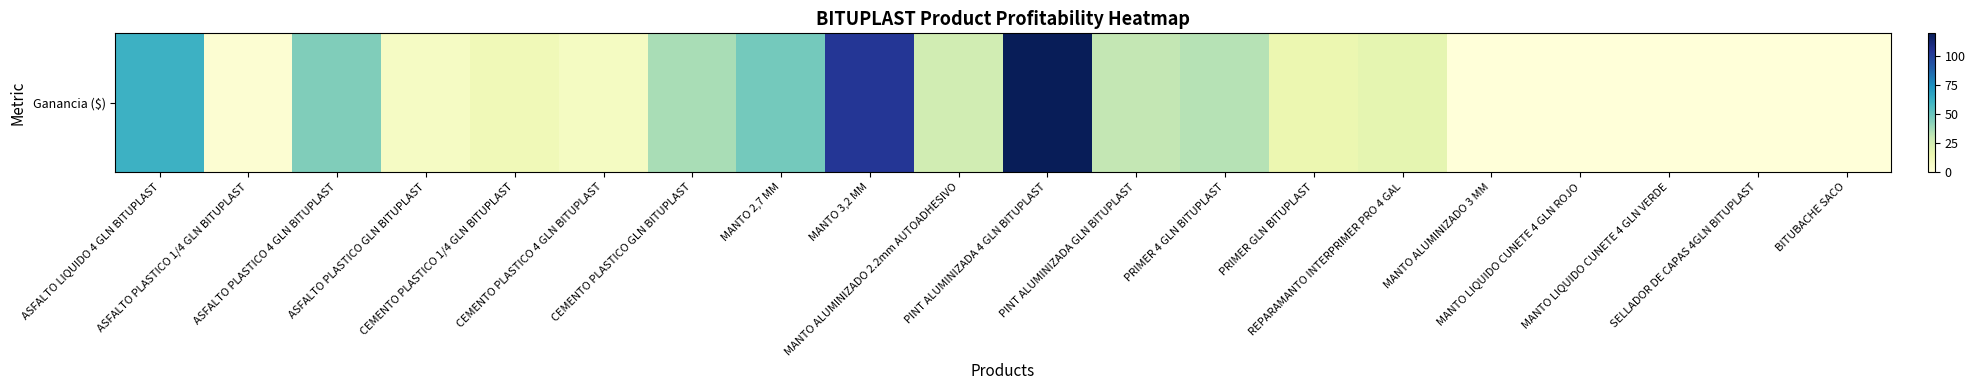

Which has a higher value, MANTO LIQUIDO CUNETE 4 GLN ROJO or MANTO 3,2 MM?

MANTO 3,2 MM